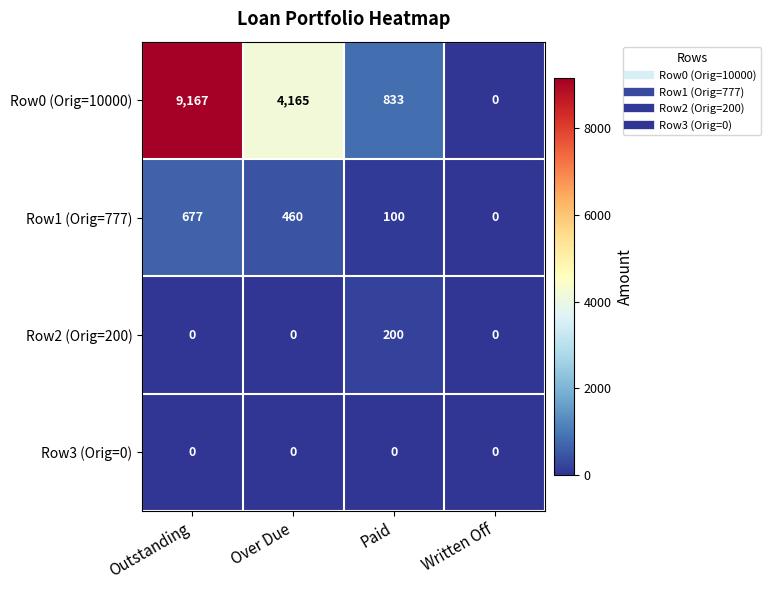

At which category is the sum across all series the highest?

Outstanding